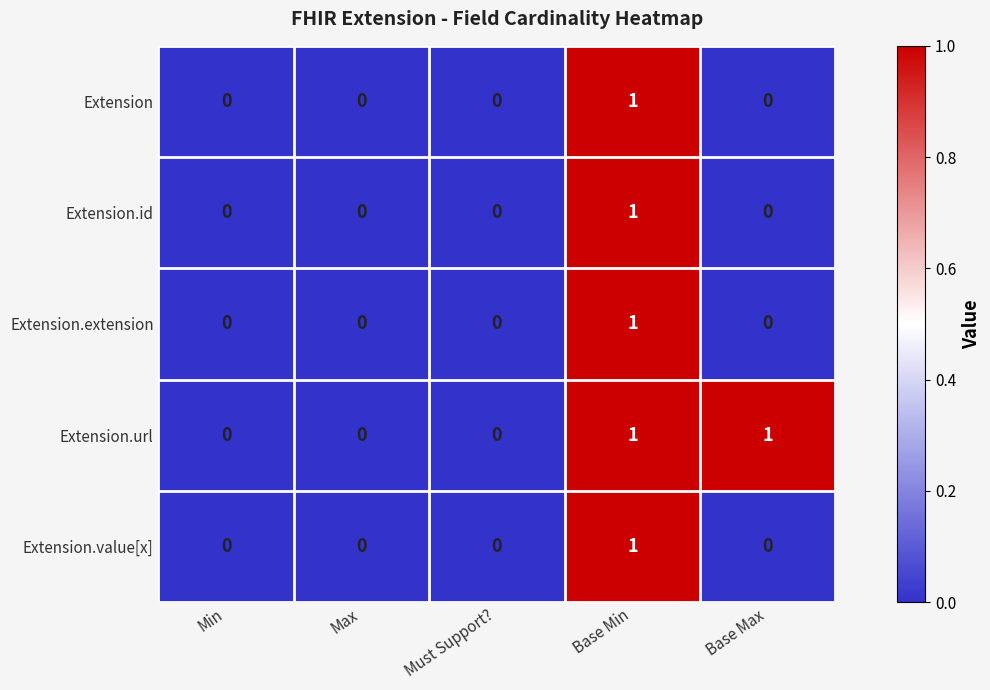

At which category is the sum across all series the highest?

Base Min